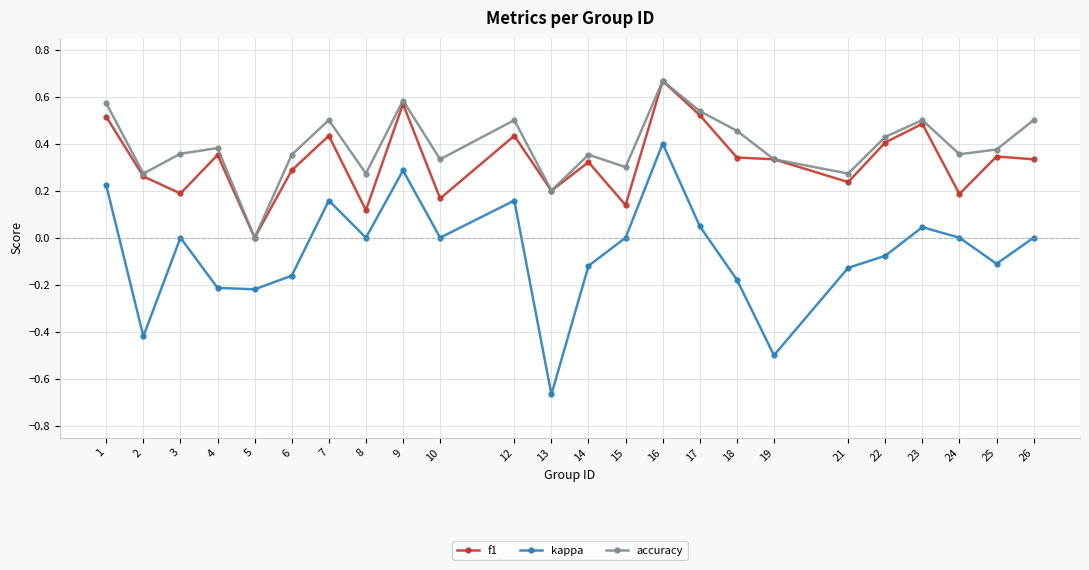

Which category has the lowest value across all series?

13